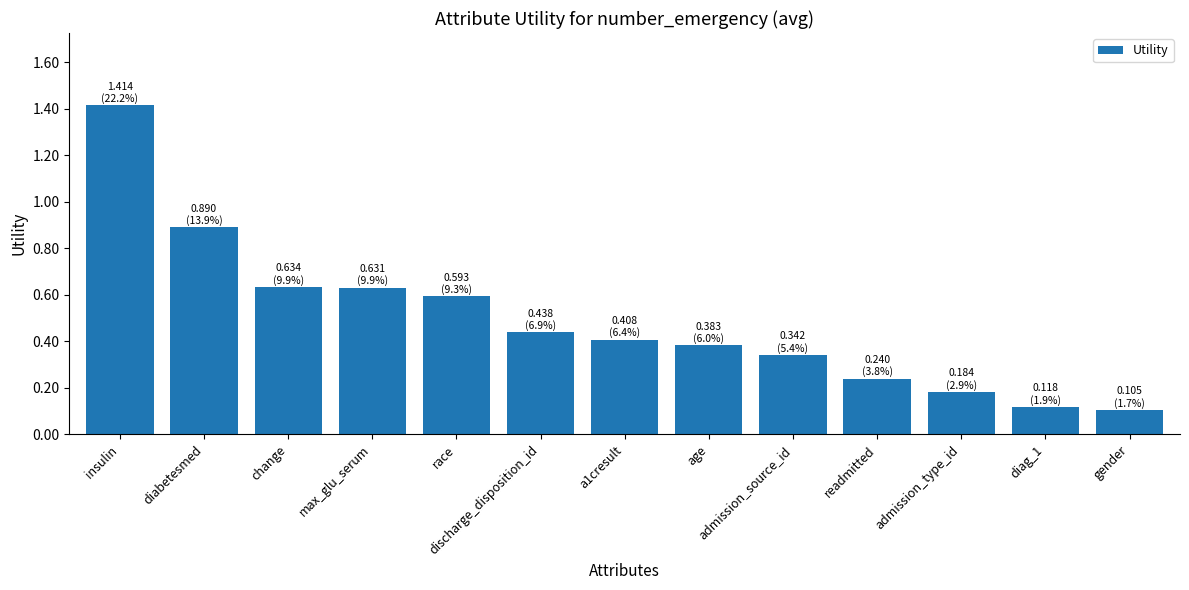

Which has a higher value, diabetesmed or admission_source_id?

diabetesmed